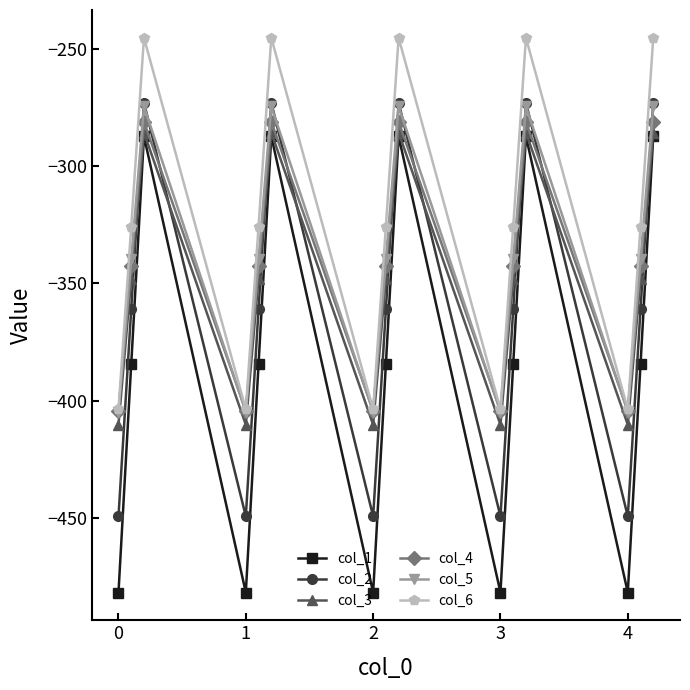

What are all the series names shown in the legend?

col_1, col_2, col_3, col_4, col_5, col_6